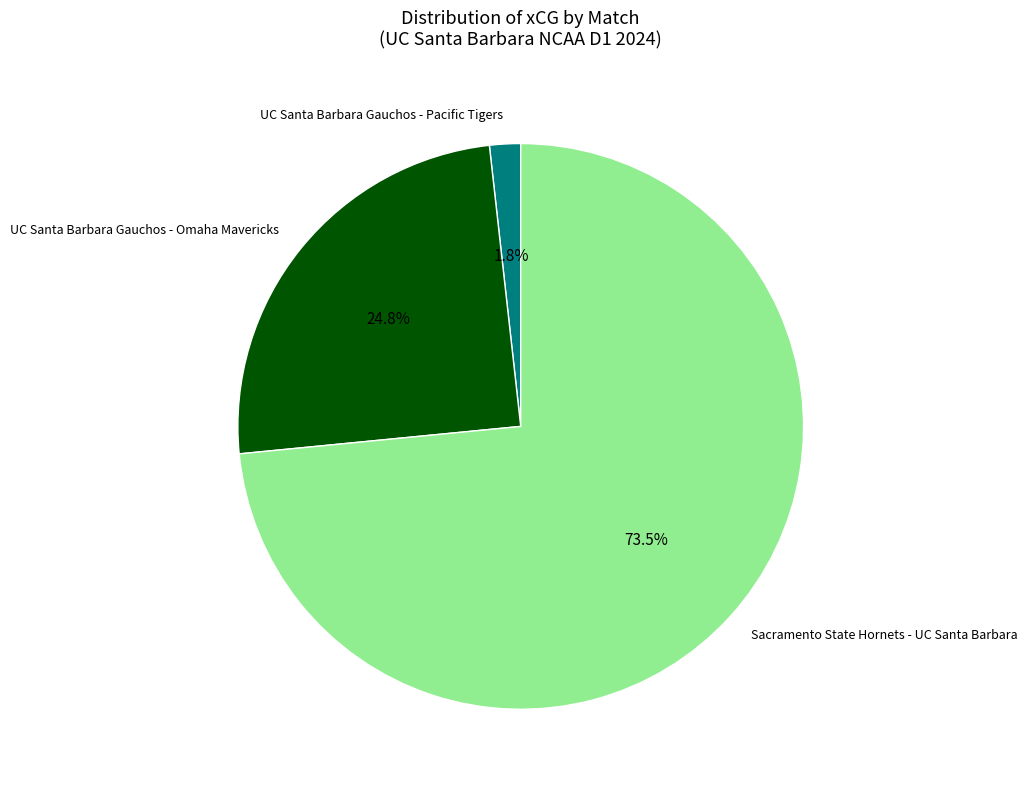

How many segments does this pie chart have?

3